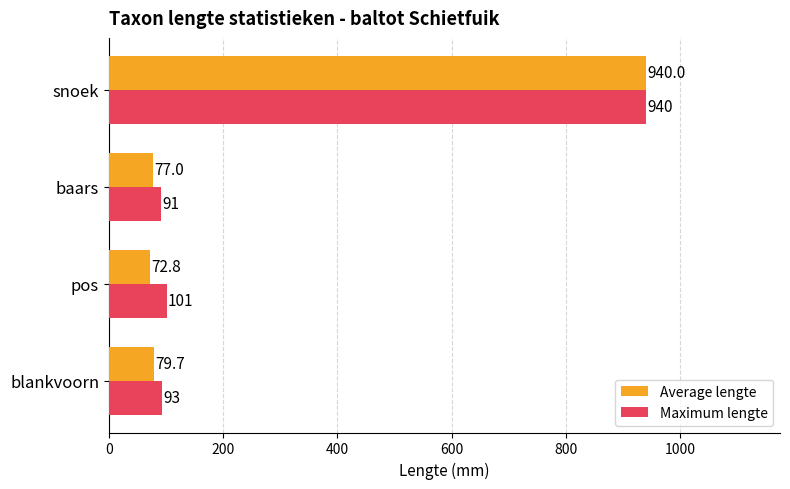

At which category is the sum across all series the highest?

snoek